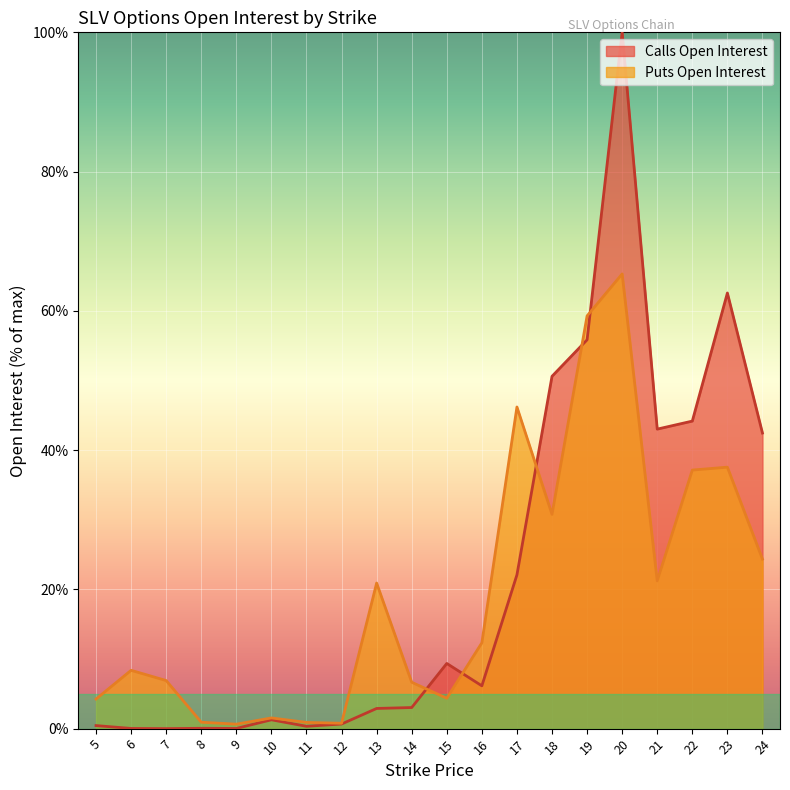

How many interior local peaks does the open_interest_calls series have?

5